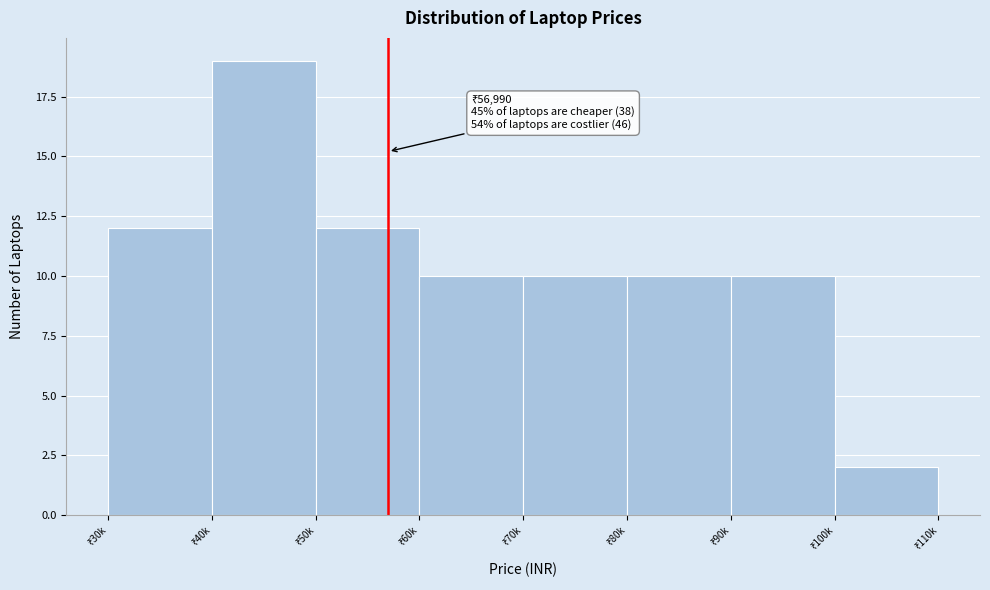

Reading right to left, extract all data points from this chart.

2	10	10	10	10	12	19	12